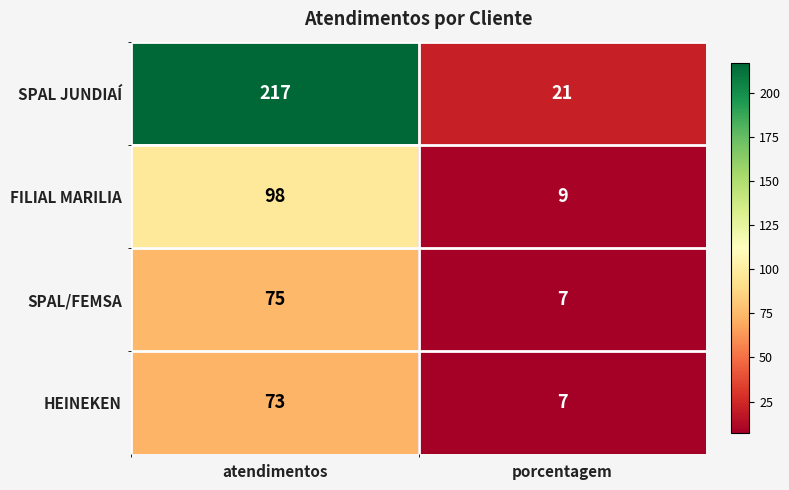

Reading left to right, what are all the values shown in this chart?

SPAL JUNDIAÍ: atendimentos=217	porcentagem=21
FILIAL MARILIA: atendimentos=98	porcentagem=9
SPAL/FEMSA: atendimentos=75	porcentagem=7
HEINEKEN: atendimentos=73	porcentagem=7